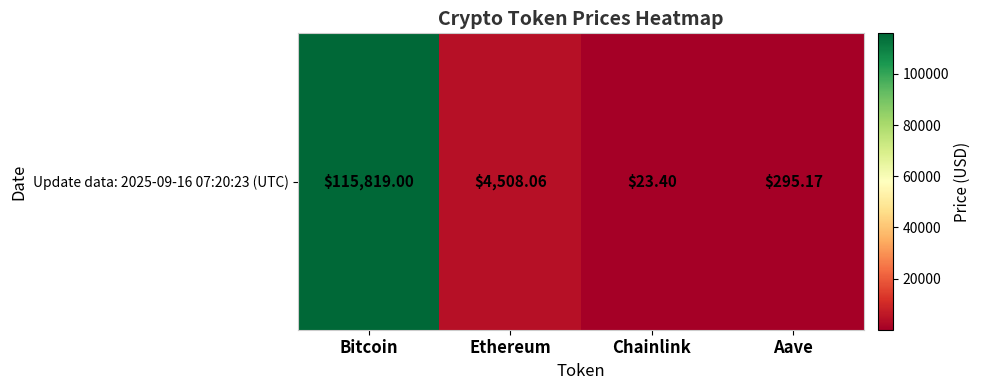

What is the change in value from Ethereum to Aave?

-4212.9